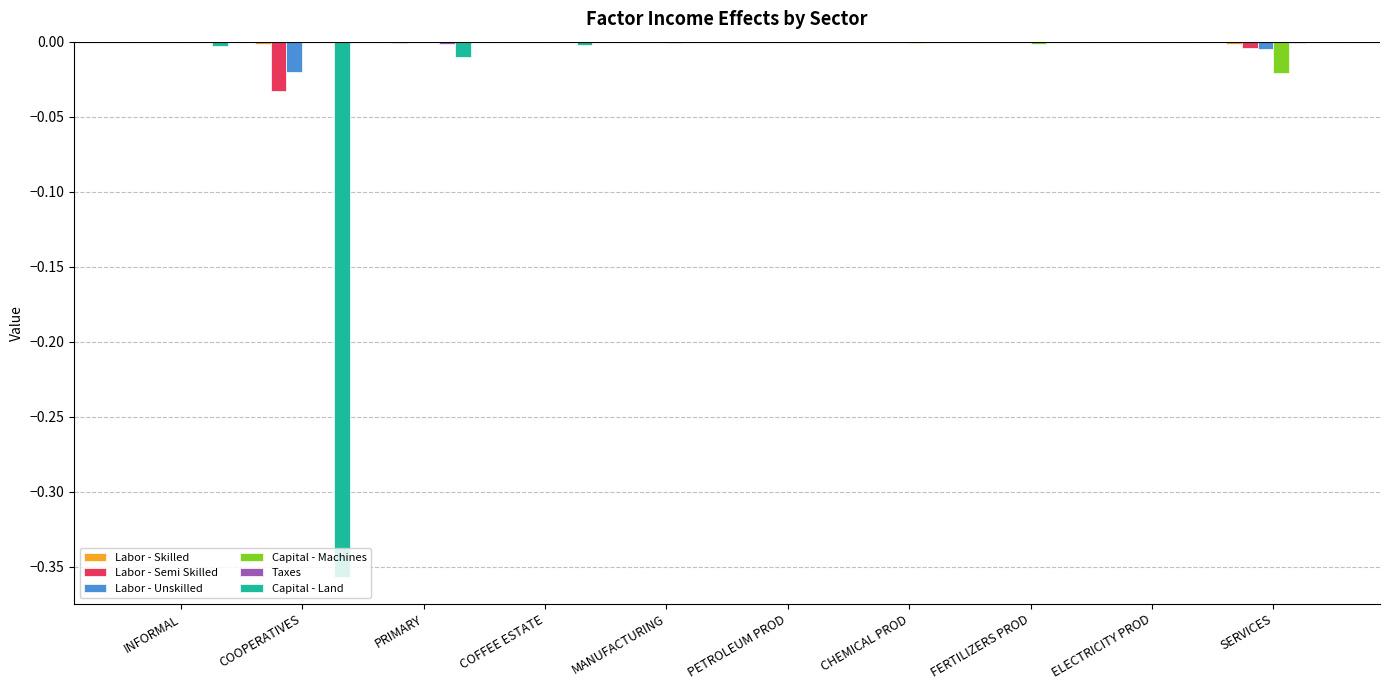

True or false: Labor - Unskilled has a value of -0.0 at SERVICES.

True